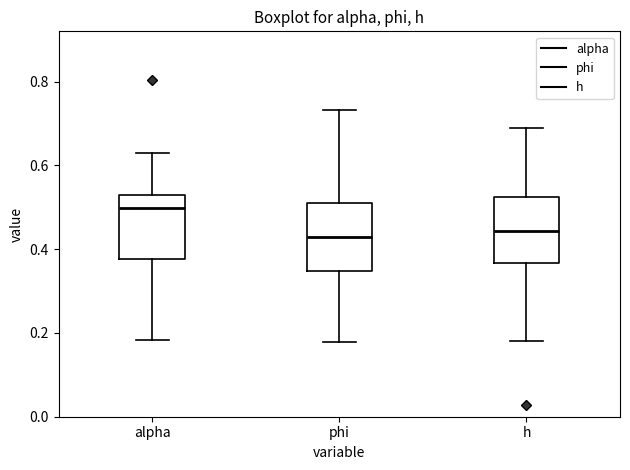

Where does the upper whisker of the box for phi end on the y-axis? The values are not printed on the chart, so give them approximately, as read against the axis.

0.74